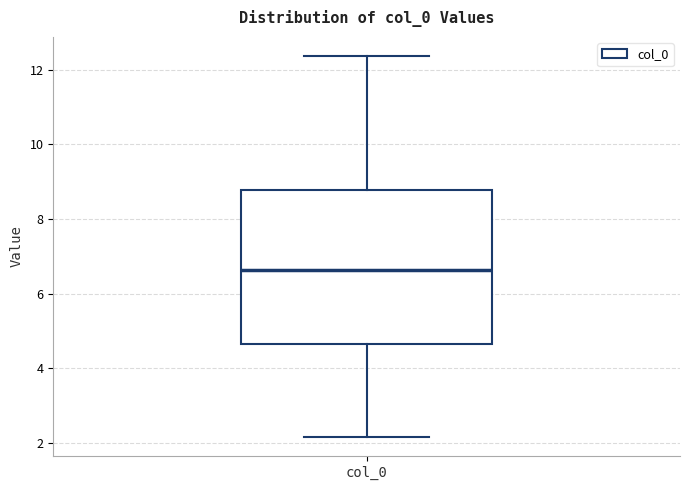

Read this box plot against the y-axis: the position of the median line, the range covered by the box, and the ends of both whiskers. The values are not printed on the chart, so give them approximately, as read against the axis.

median 6.6, box 4.6 to 8.8, whiskers 2.2 to 12.4